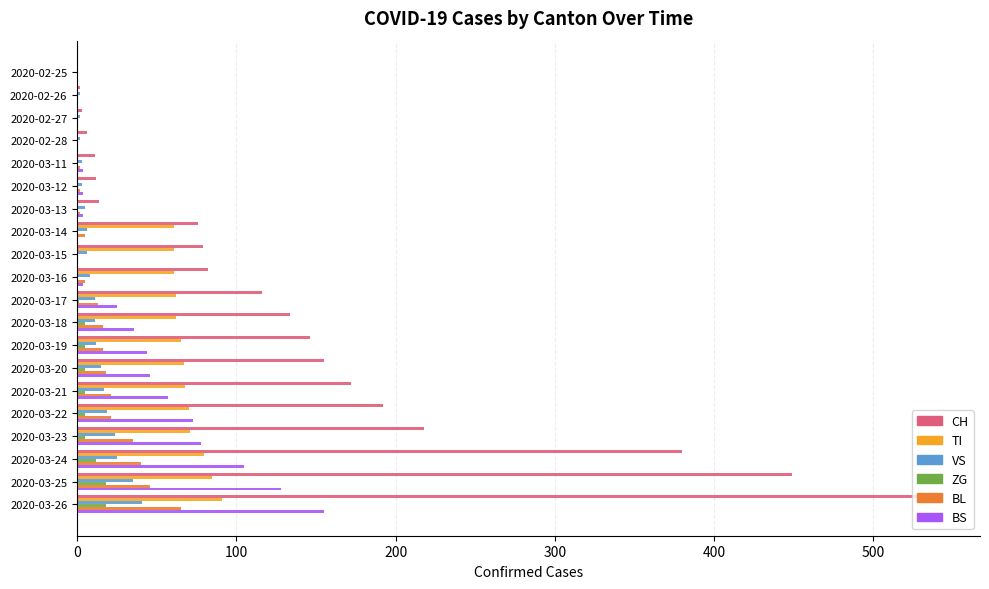

At which category is the sum across all series the highest?

2020-03-26